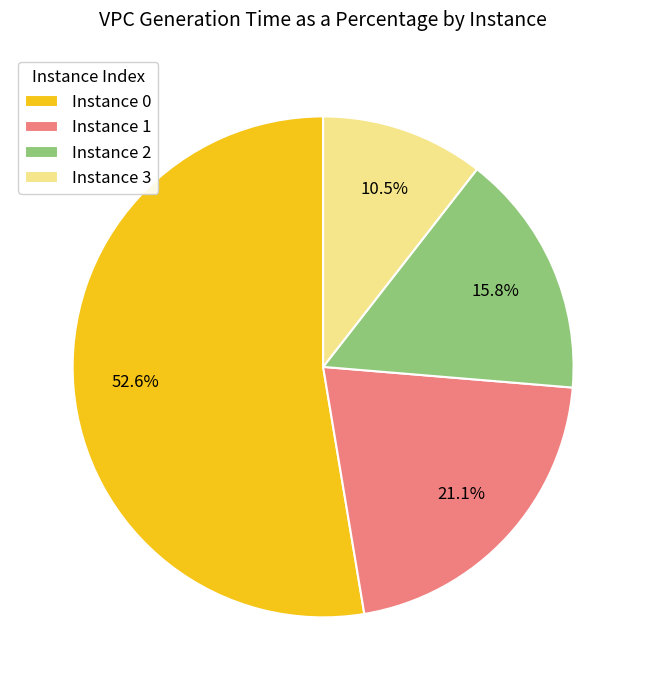

Combined, do Instance 1 and Instance 2 account for over 50%?

No